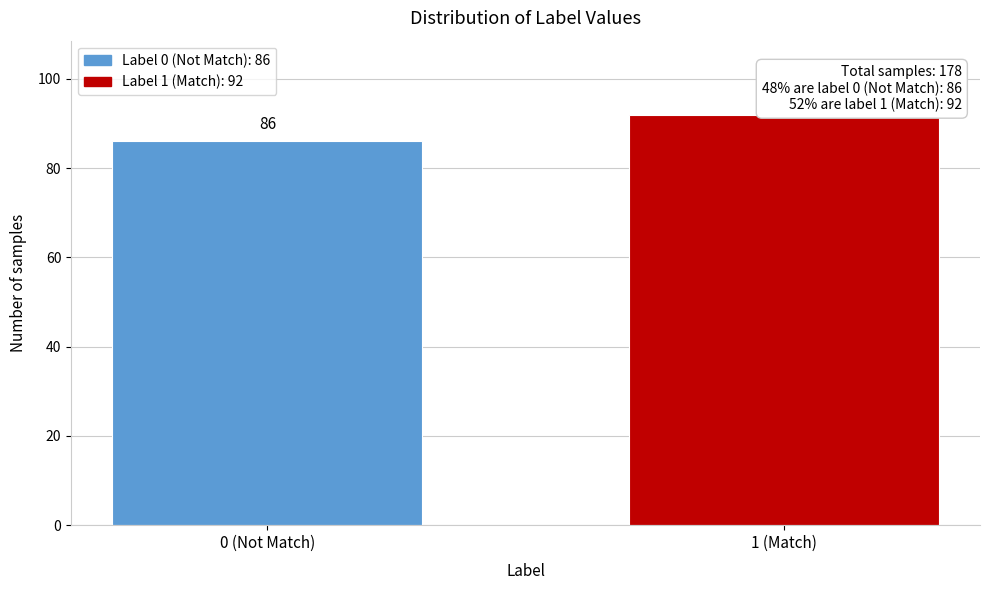

Reading right to left, what are all the values shown in this chart?

1 (Match)=92	0 (Not Match)=86